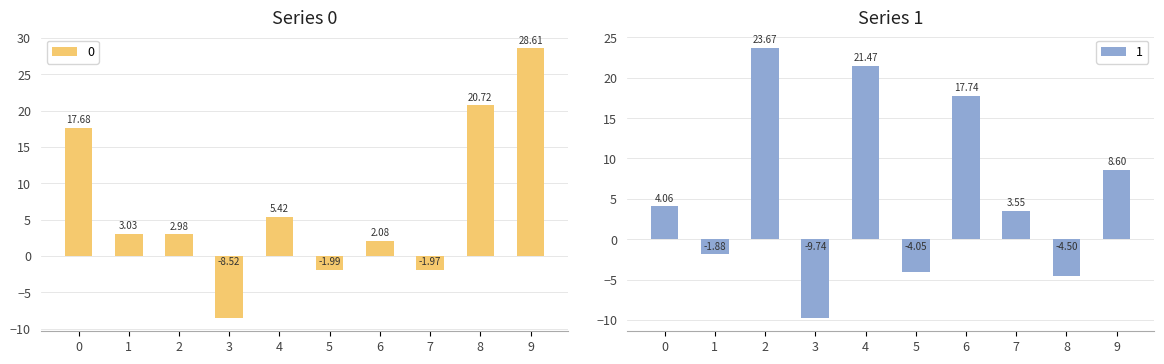

What is the difference between the 0 values at 9 and 0?

10.9